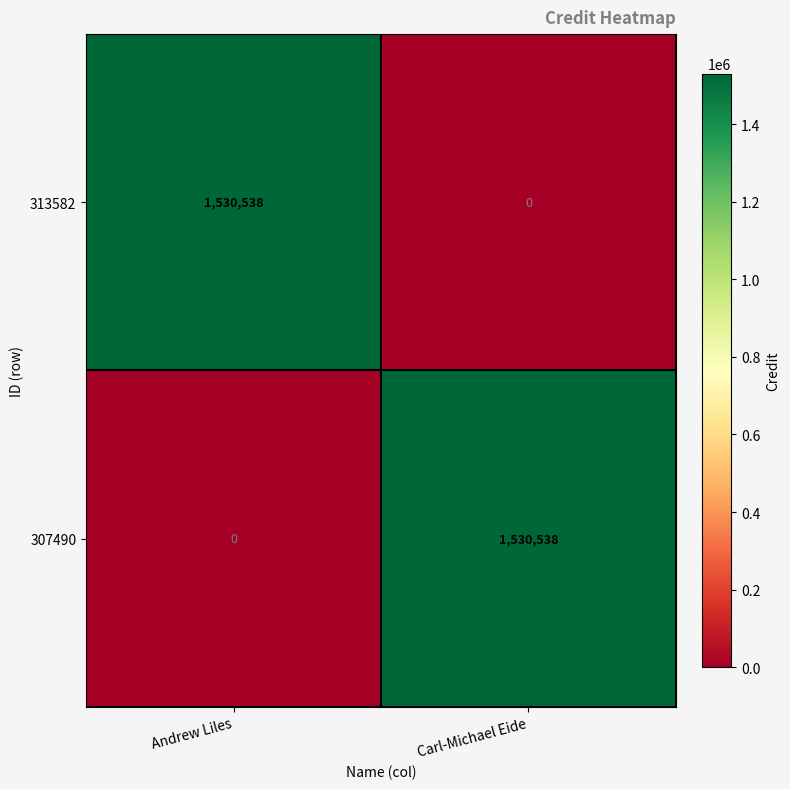

Is it true that 307490 equals 0 at Andrew Liles?

True